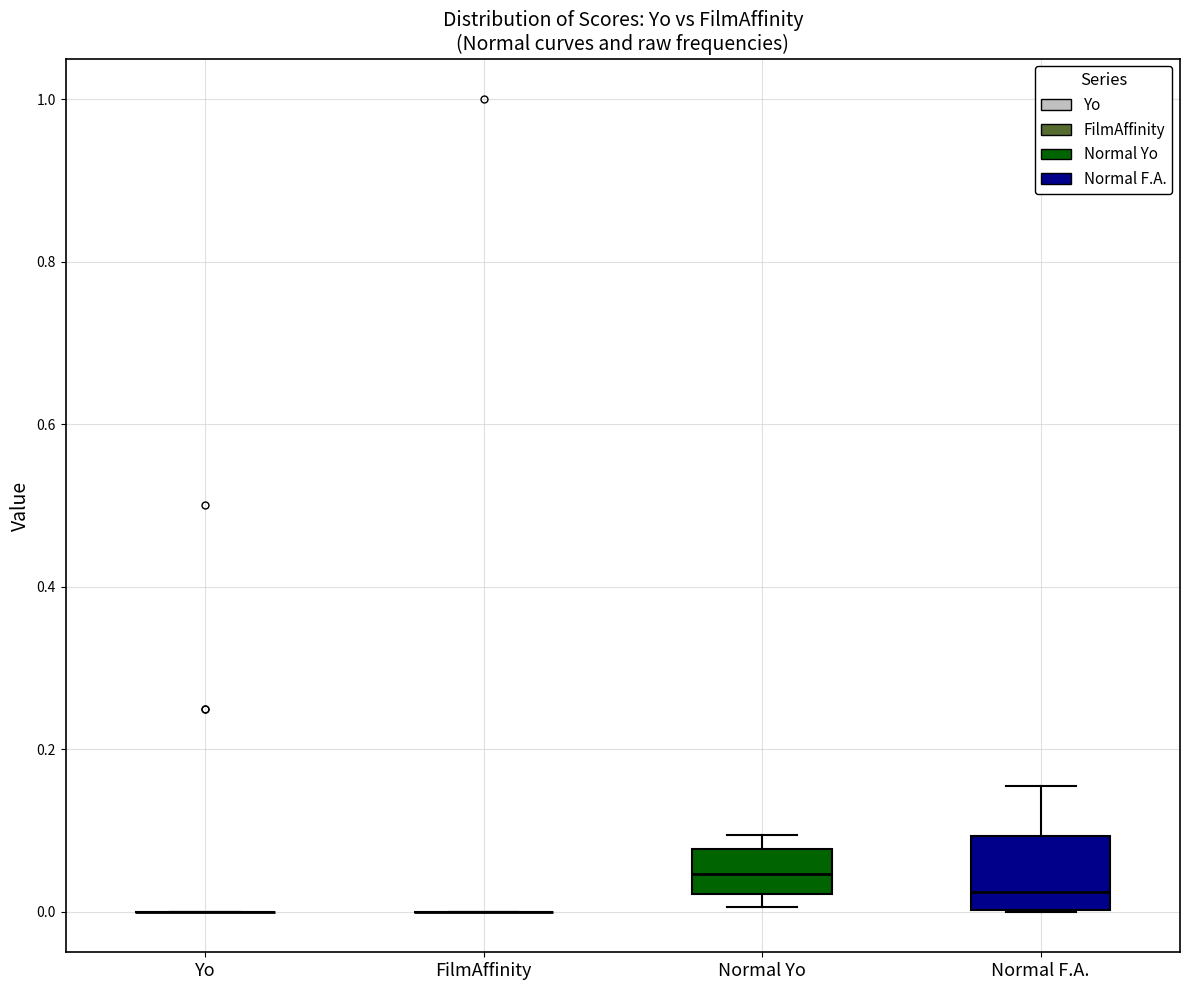

Reading left to right, read every box against the y-axis: the position of its median line, the range the box covers, and the ends of its whiskers. The values are not printed on the chart, so give them approximately, as read against the axis.

Yo: box collapsed to a line at 0.00, whiskers 0.00 to 0.00
FilmAffinity: box collapsed to a line at 0.00, whiskers 0.00 to 0.00
Normal Yo: median 0.04, box 0.02 to 0.08, whiskers 0.00 to 0.10
Normal F.A.: median 0.02, box 0.00 to 0.10, whiskers 0.00 to 0.16